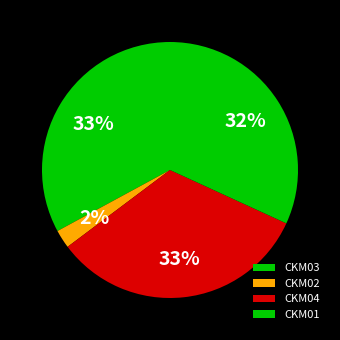

What portion of the pie excludes CKM03?

67.1%